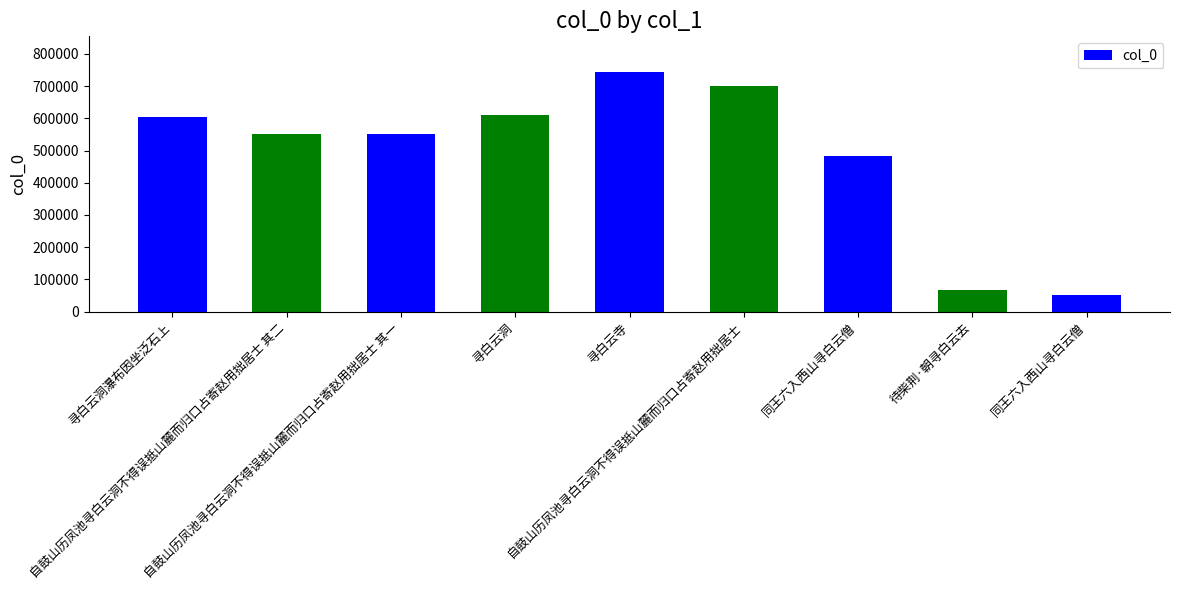

What is the greatest value displayed?

743004